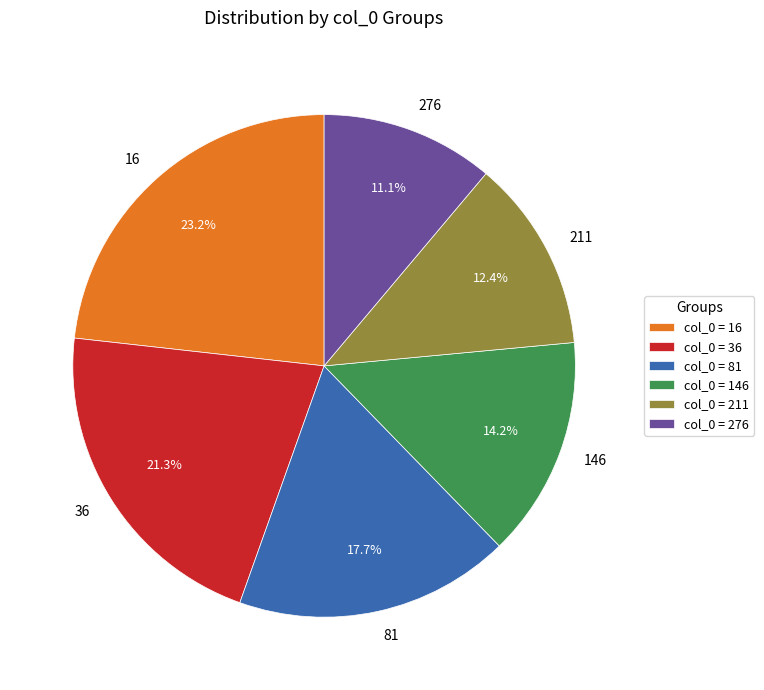

Between 276 and 36, which is larger?

36